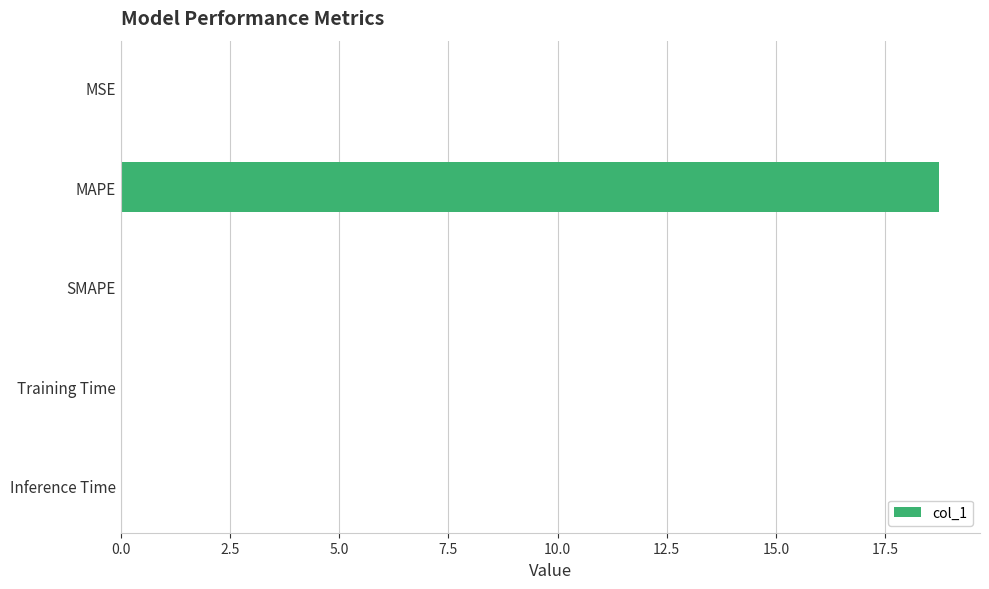

Read the value at MAPE.

18.7